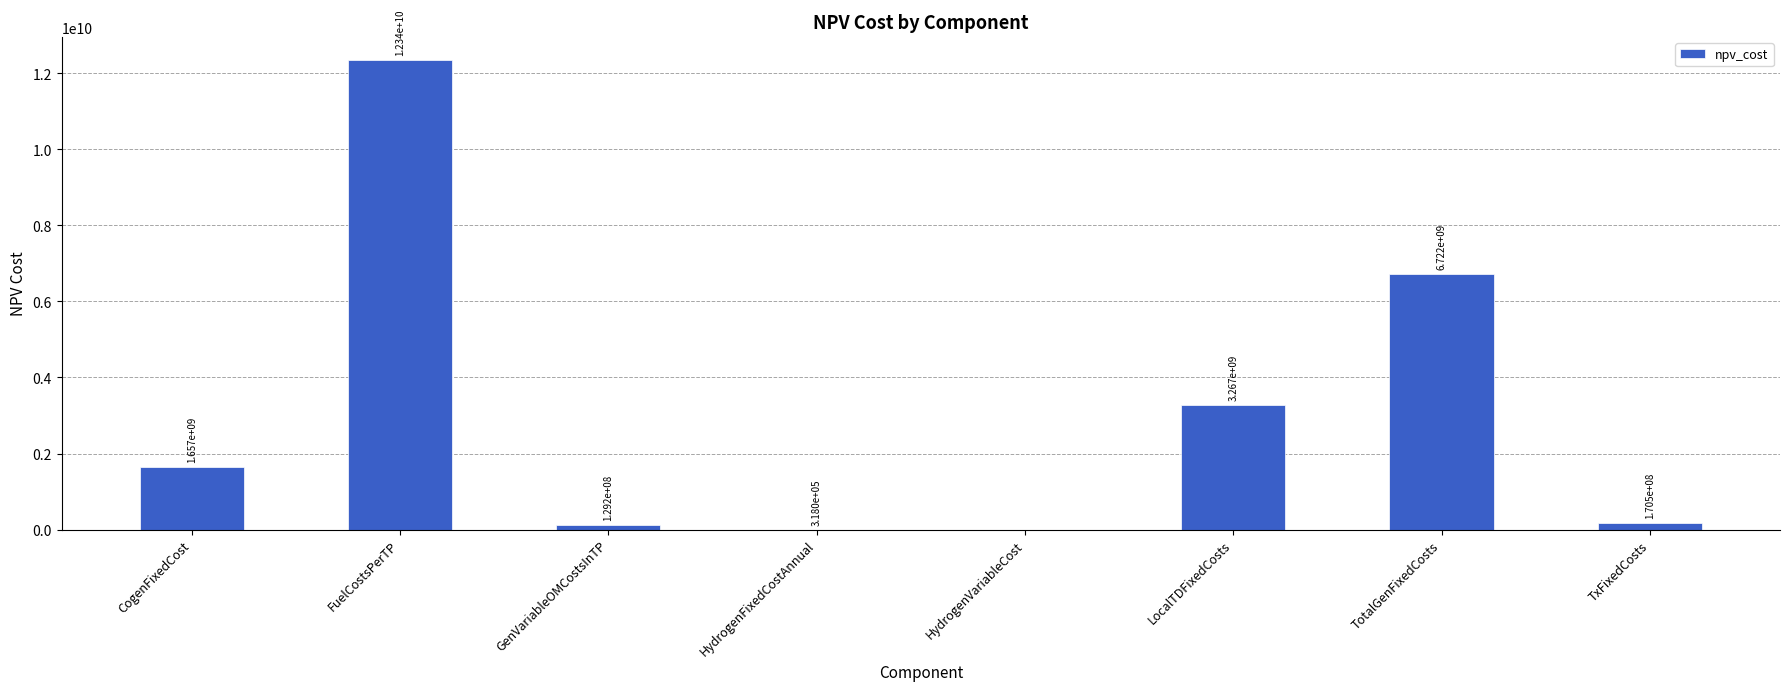

What is the sum of all values?

24285091745.6